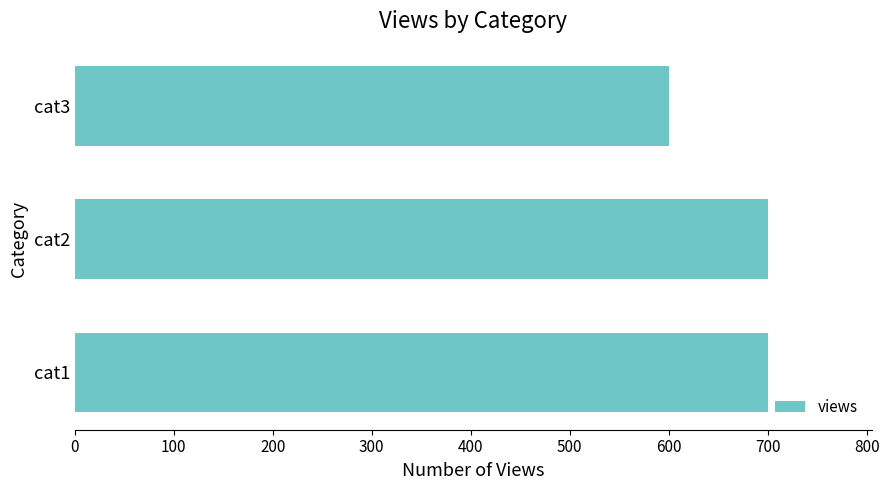

What is the difference between the maximum and minimum values?

100